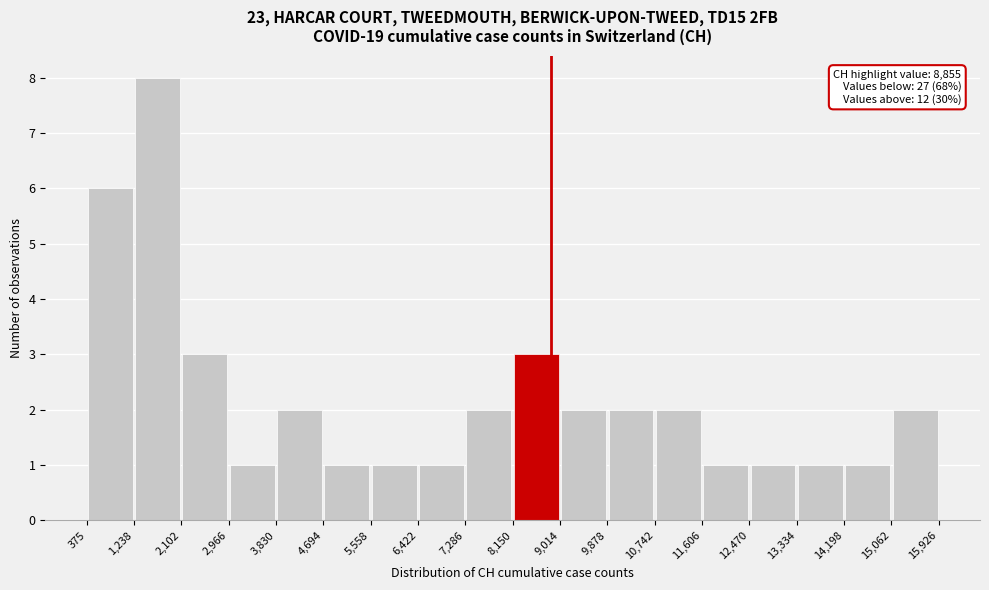

Which range on the x-axis has the tallest bar?

1,238 to 2,102